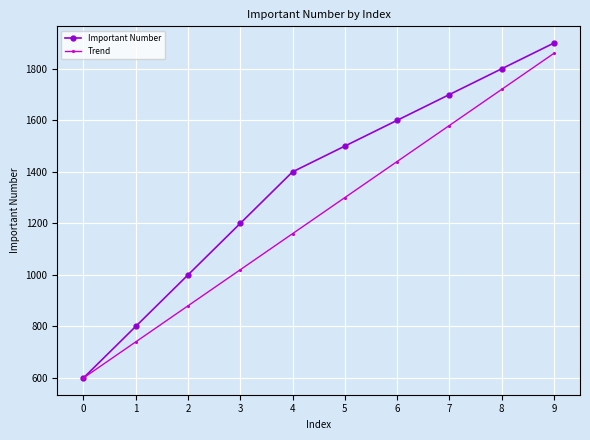

Which series has the largest range (max minus min)?

Important Number